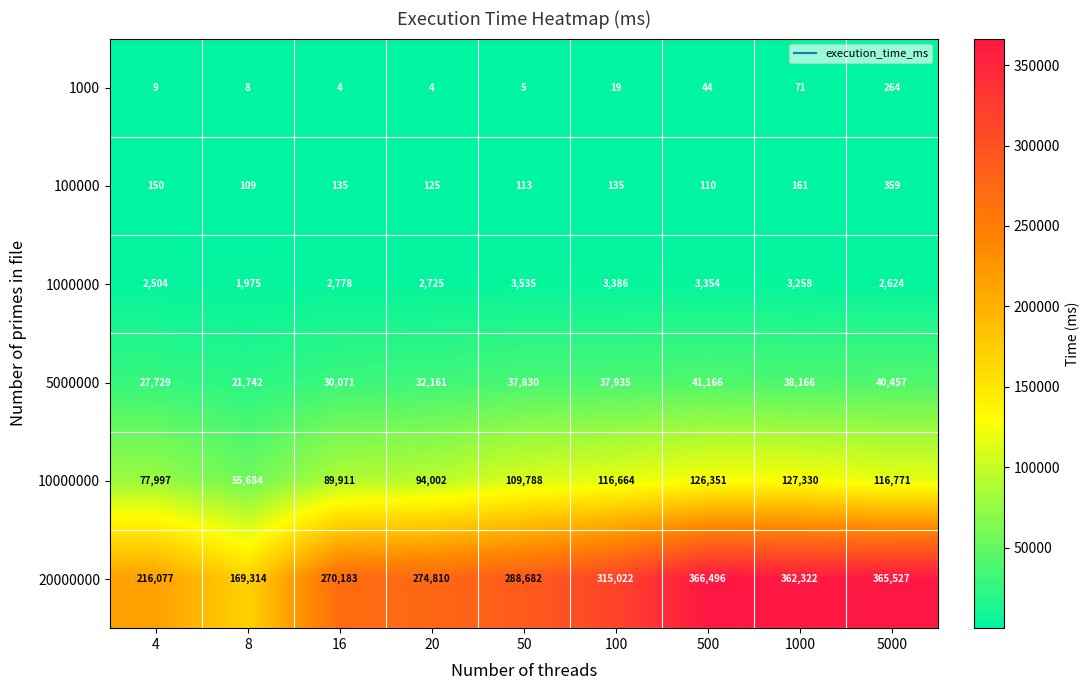

Which label corresponds to the largest value in the chart?

500